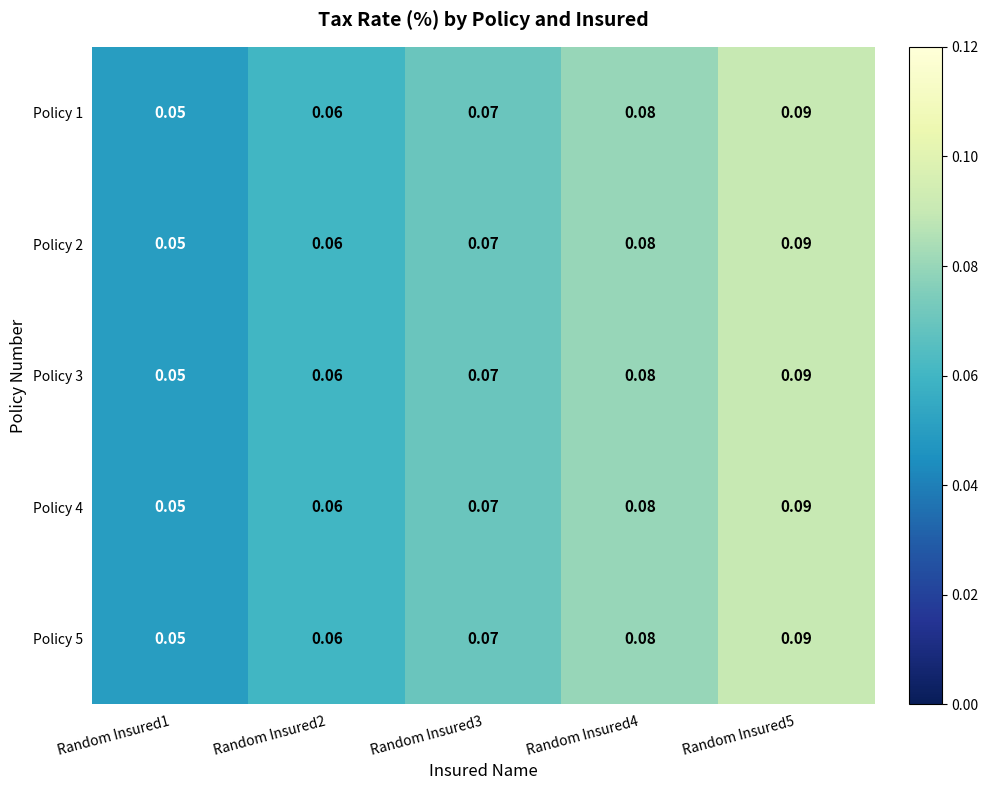

Is the value of Policy 4 at Random Insured4 greater than the value of Policy 3 at Random Insured1?

Yes